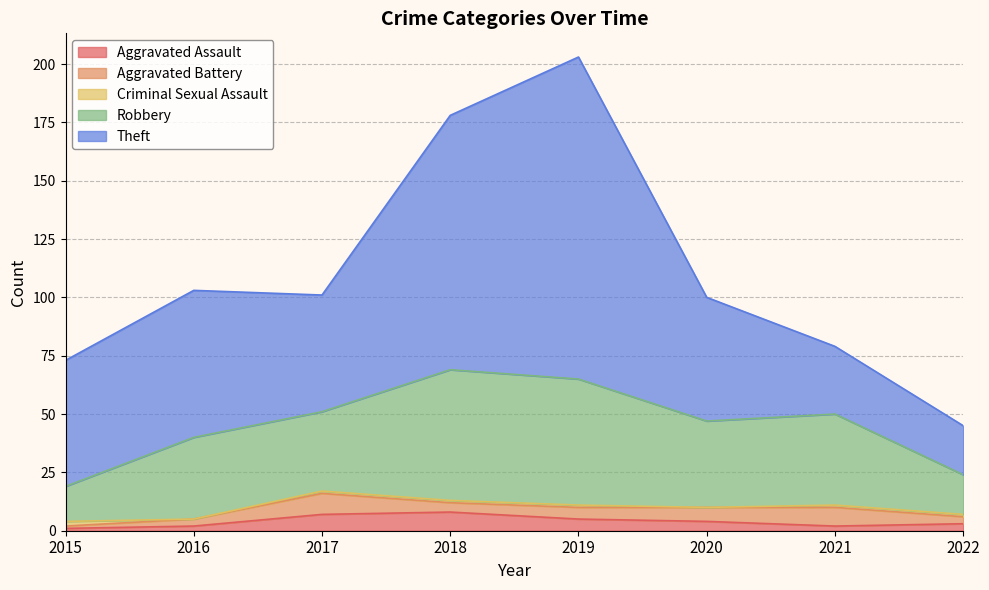

Does the chart display data point markers on the line(s)?

No